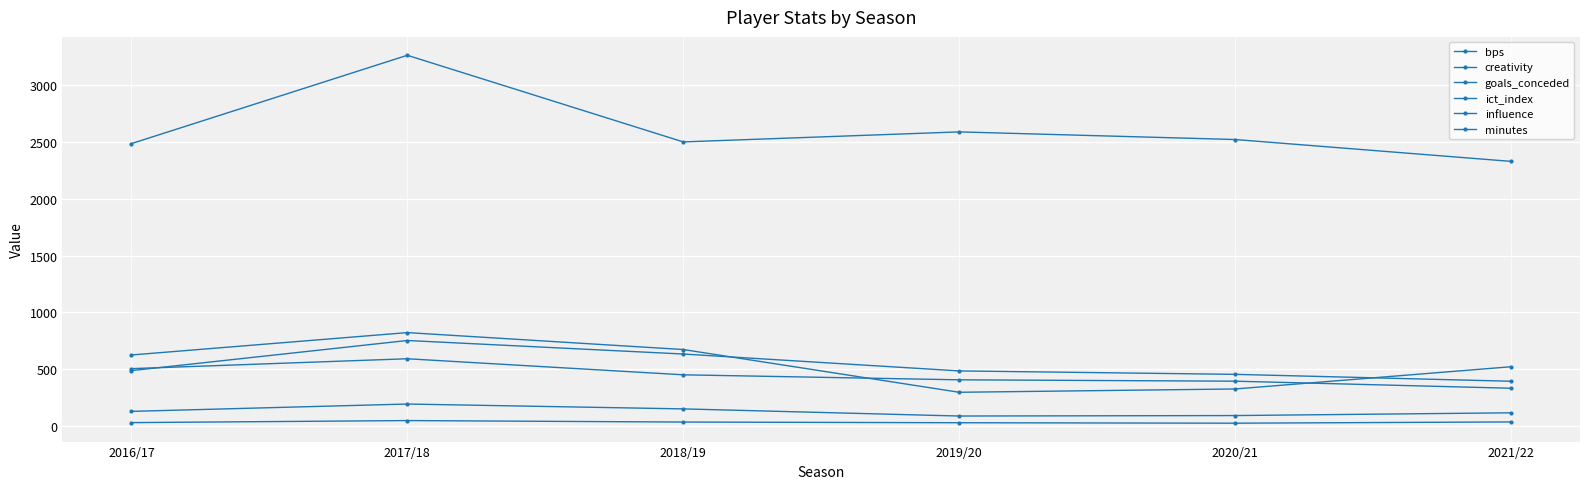

True or false: goals_conceded and influence cross at least once.

False